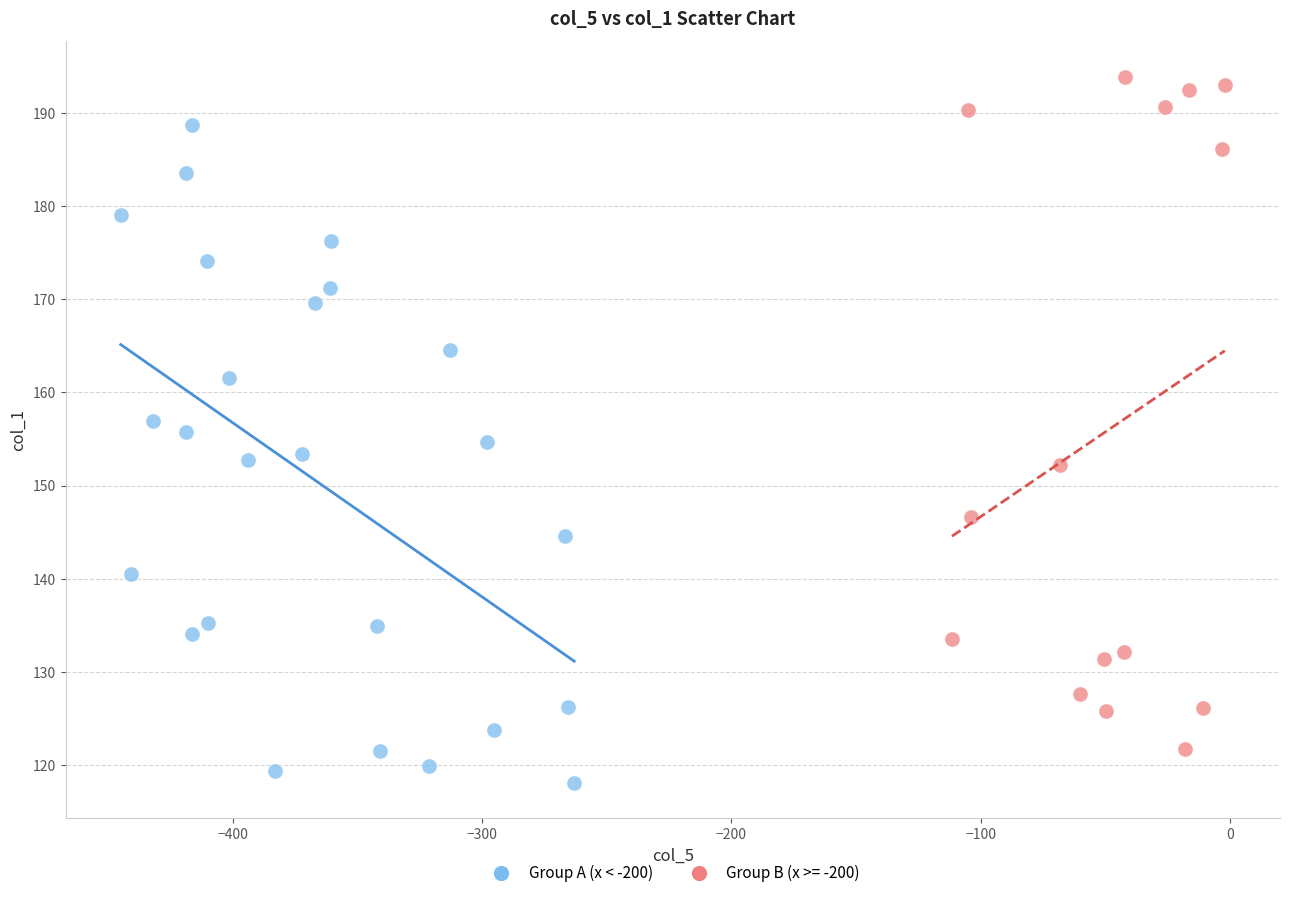

Which series contains the lowest Y value?

Group A (x < -200)